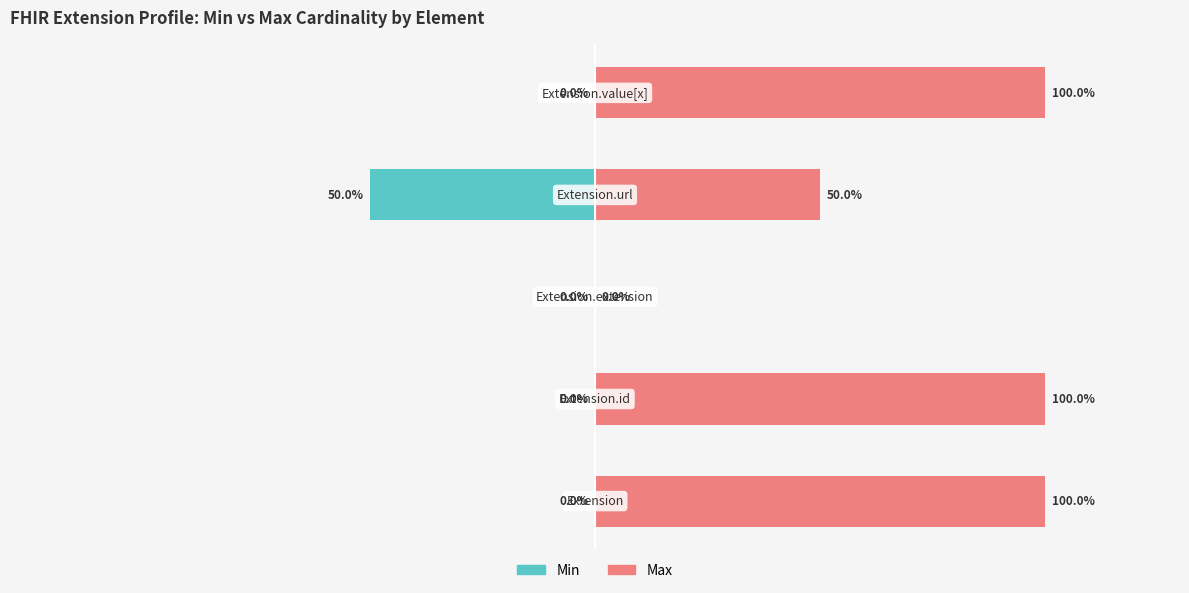

List the series in order of their overall mean, highest first.

Max, Min